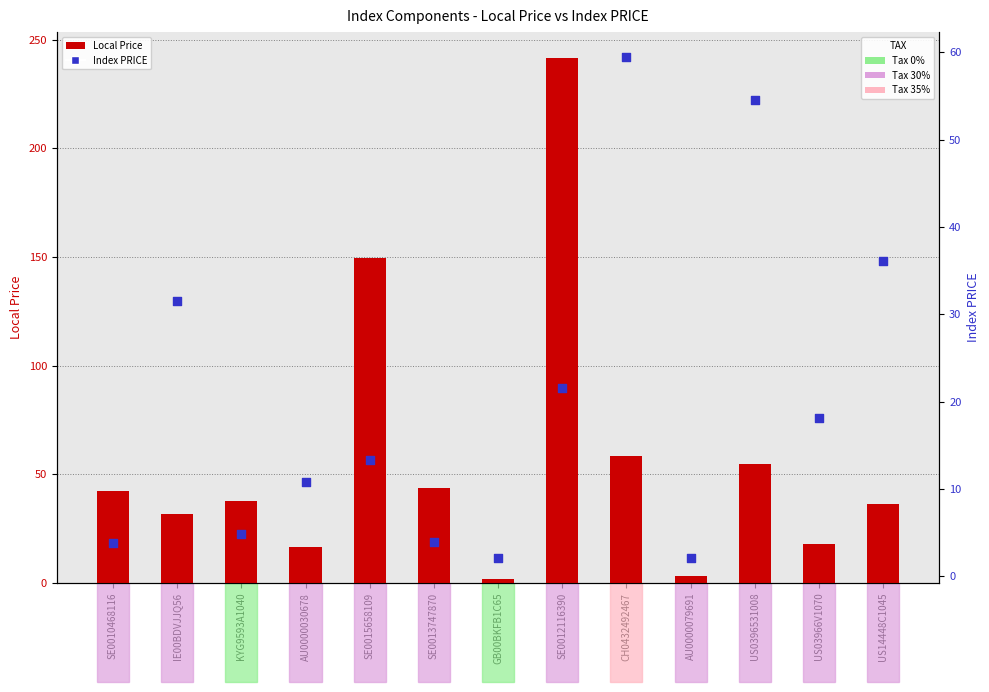

Which series contains the lowest Y value?

Local Price